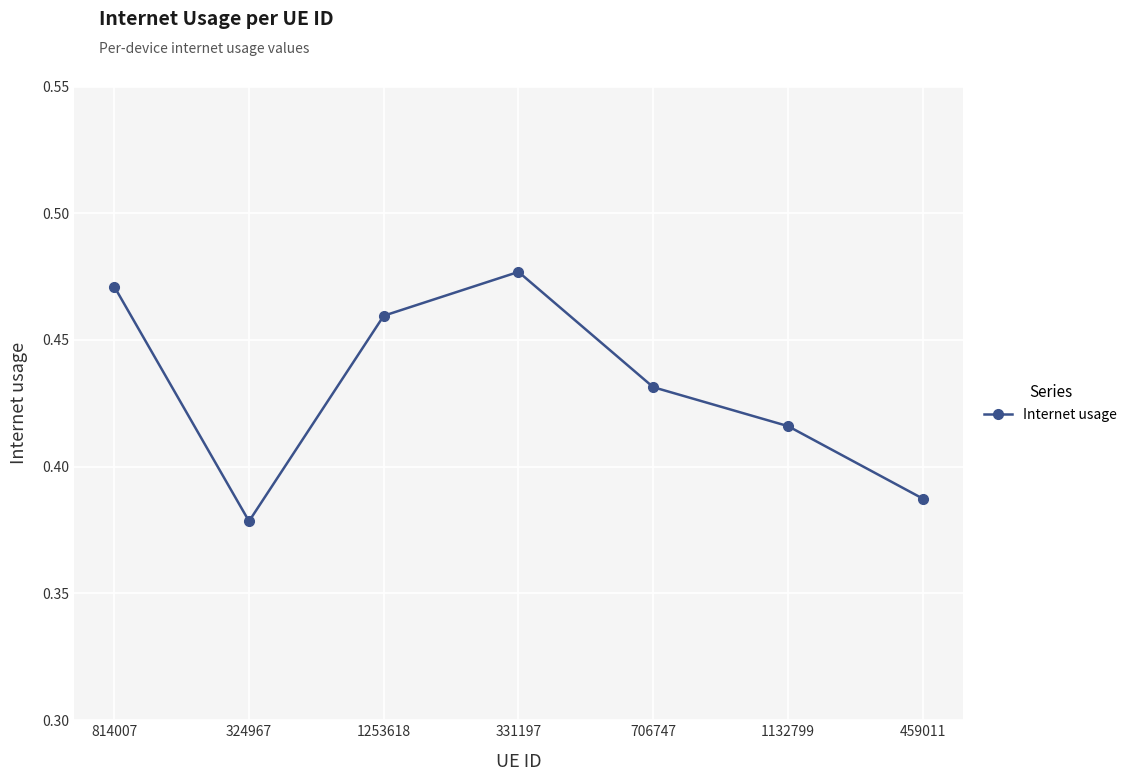

Which label corresponds to the smallest value in the chart?

324967